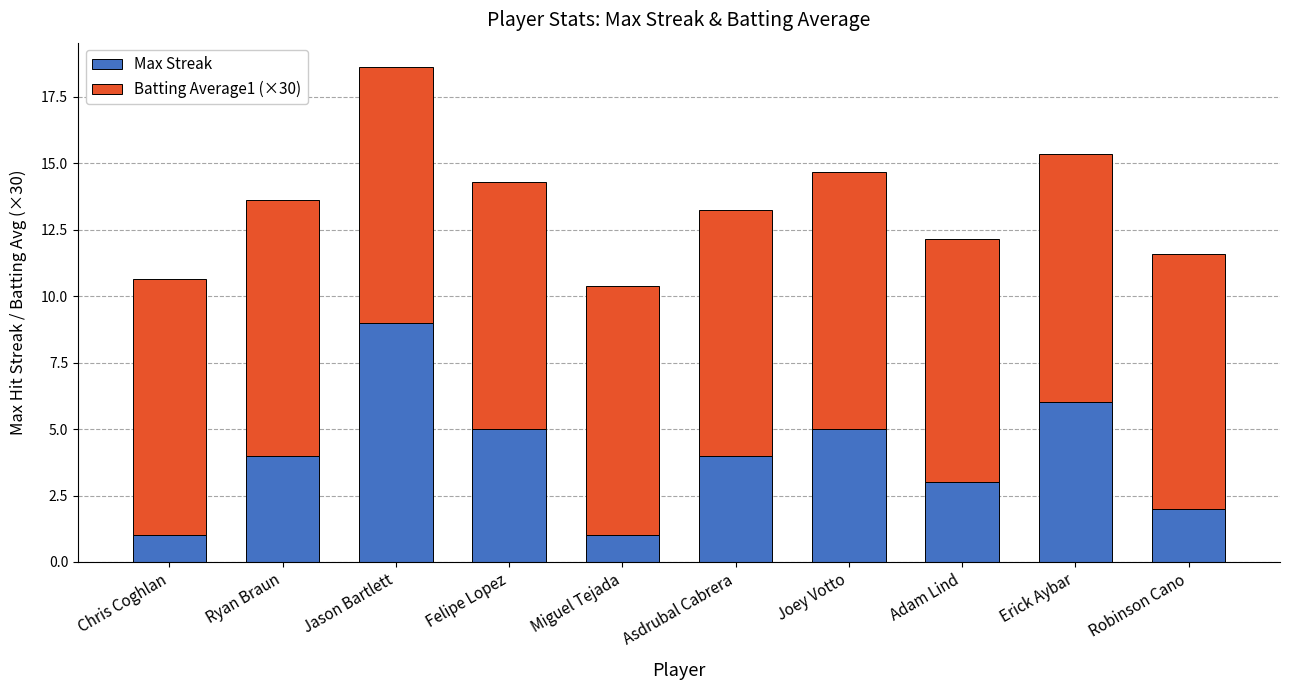

Reading left to right, transcribe the values for Max Streak.

Chris Coghlan=1.0	Ryan Braun=4.0	Jason Bartlett=9.0	Felipe Lopez=5.0	Miguel Tejada=1.0	Asdrubal Cabrera=4.0	Joey Votto=5.0	Adam Lind=3.0	Erick Aybar=6.0	Robinson Cano=2.0